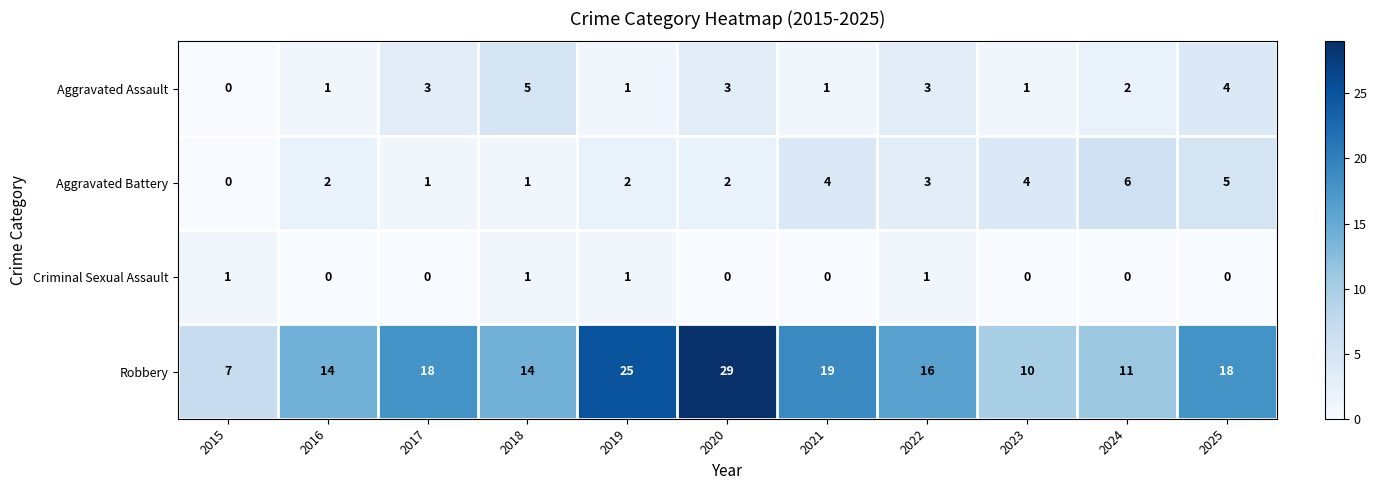

What is the approximate value of Robbery at 2025, to the nearest 5?

20